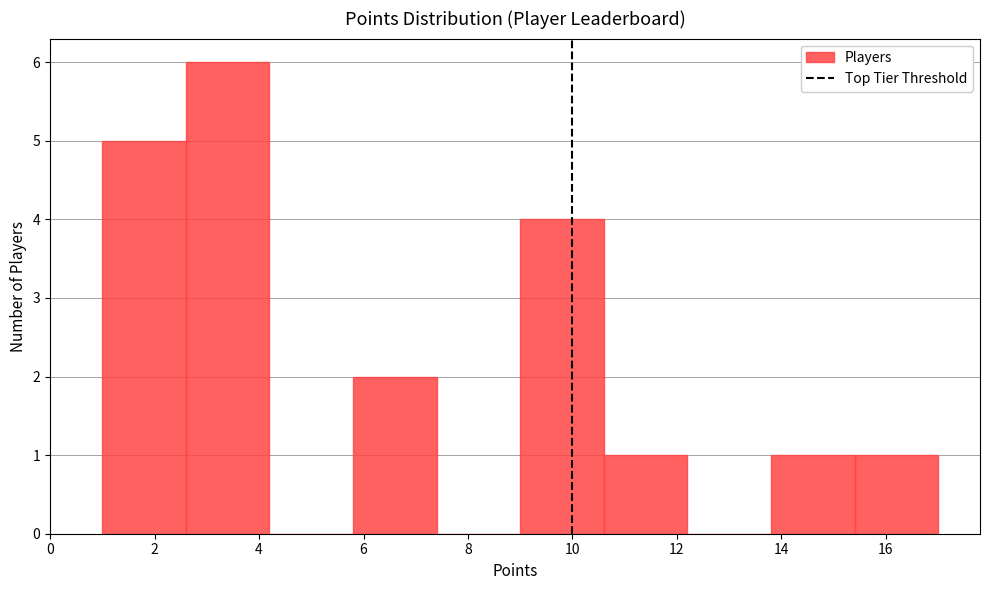

Reading left to right, transcribe this chart: for each bar, give the range it covers on the x-axis and its height. The values are not printed on the chart, so give them approximately, as read against the axis.

1.0 to 2.6: 5
2.6 to 4.2: 6
4.2 to 5.8: 0
5.8 to 7.4: 2
7.4 to 9.0: 0
9.0 to 10.6: 4
10.6 to 12.2: 1
12.2 to 13.8: 0
13.8 to 15.4: 1
15.4 to 17.0: 1